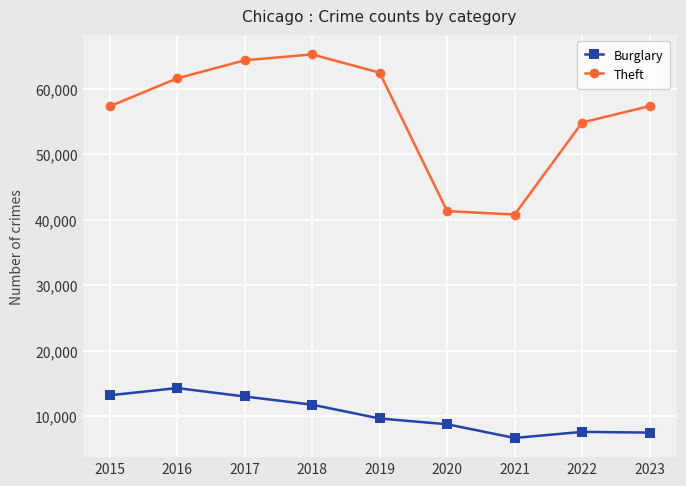

What is the highest value of the Burglary series?

14289